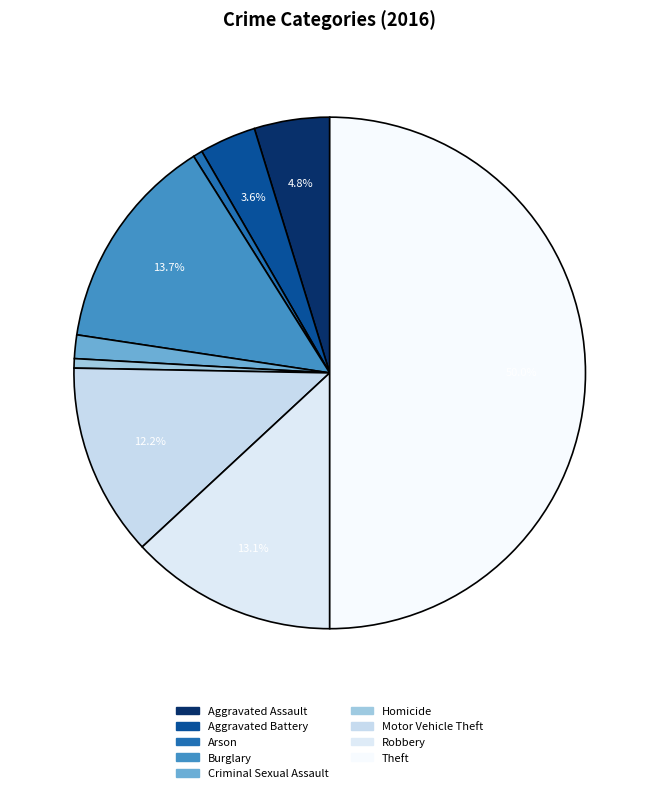

Combined, do Aggravated Battery and Arson account for over 50%?

No